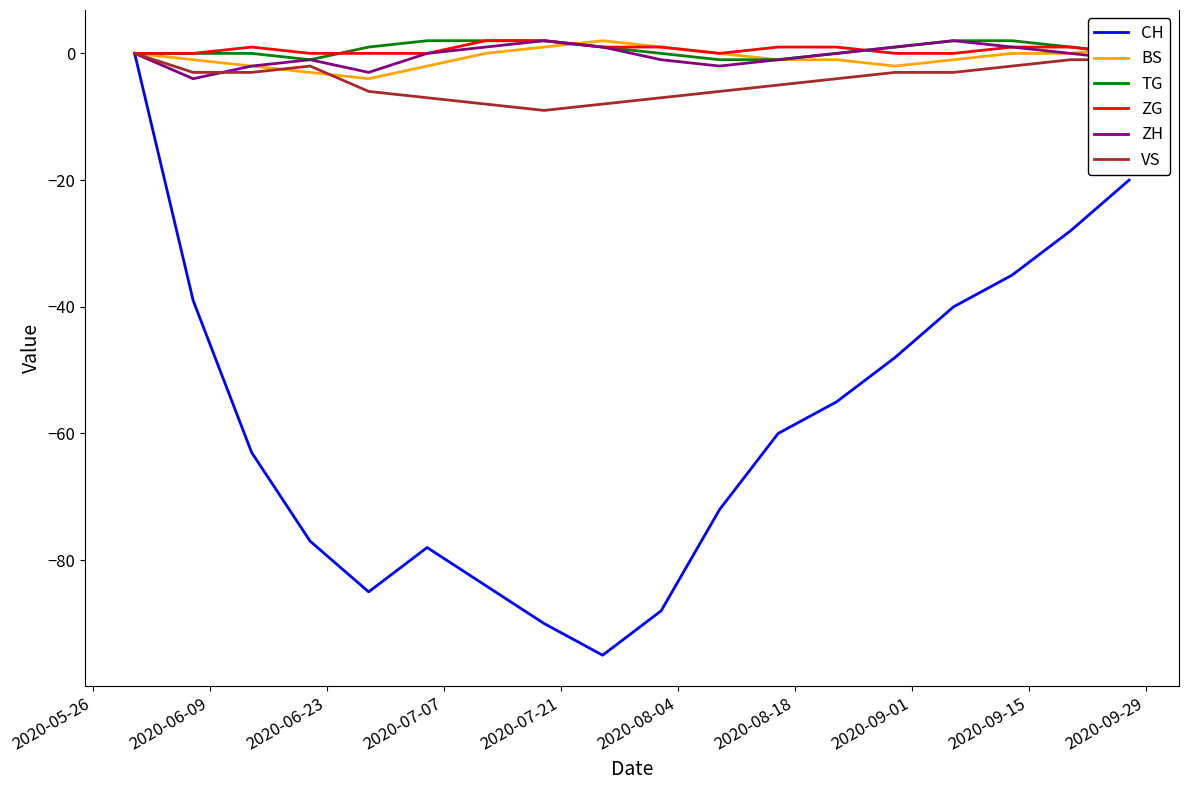

How many lines are shown in the chart?

6